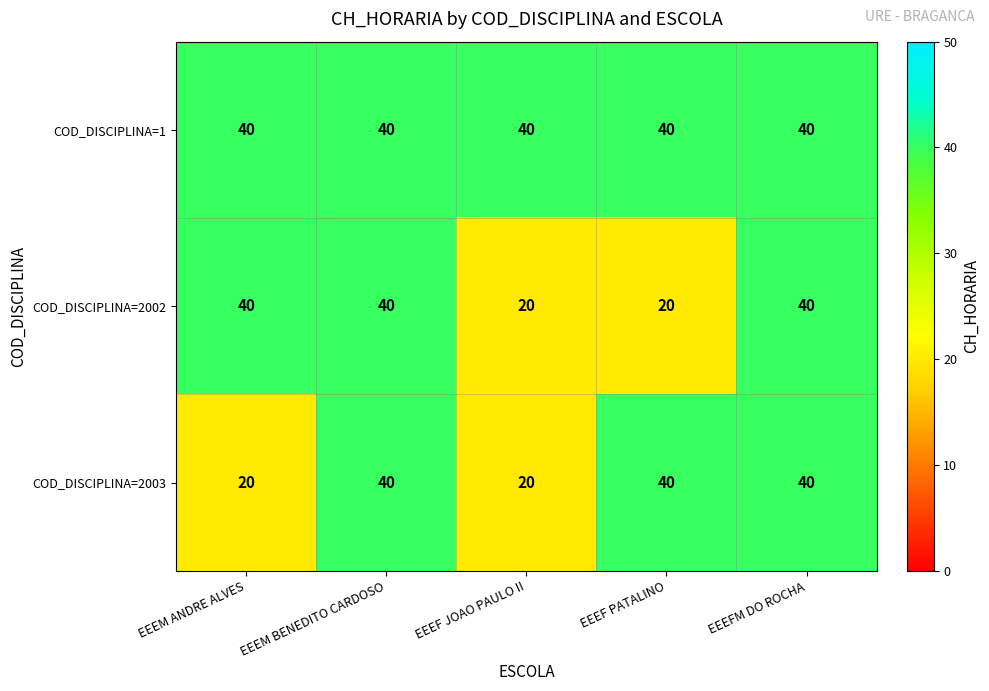

What is the maximum value for COD_DISCIPLINA=1?

40